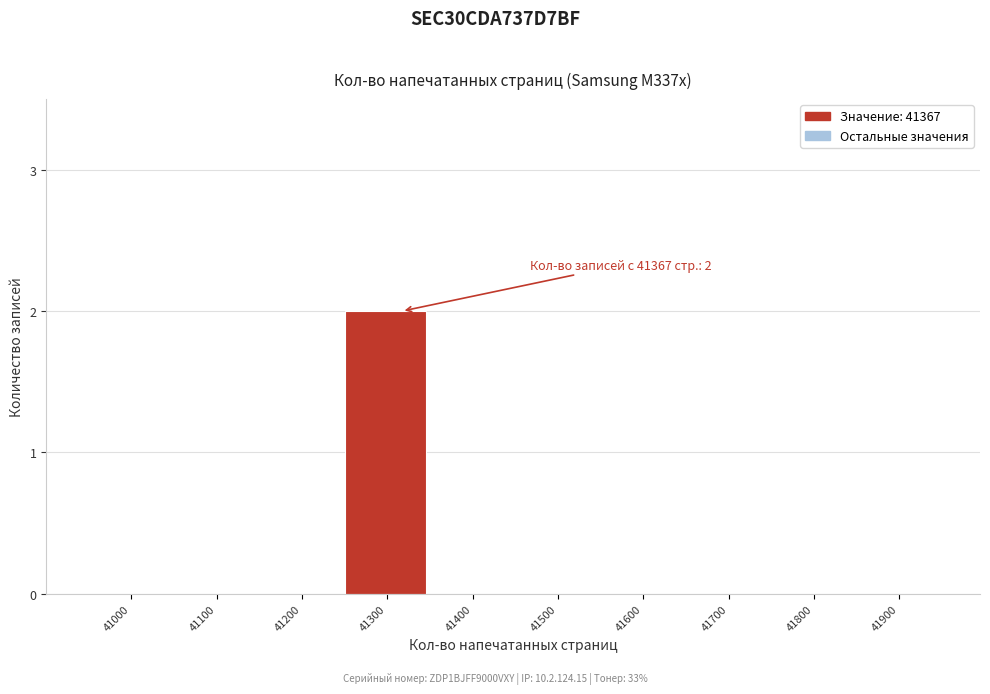

Reading left to right, list all the values displayed in this chart.

41000=0	41100=0	41200=0	41300=2	41400=0	41500=0	41600=0	41700=0	41800=0	41900=0